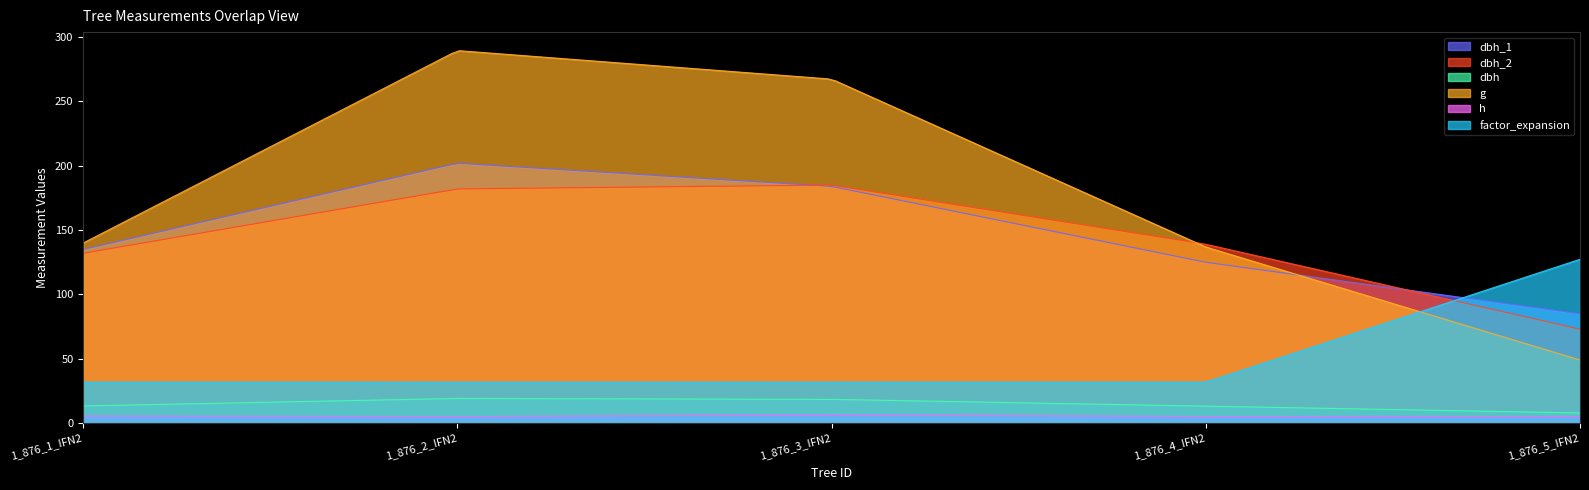

What are all the series names shown in the legend?

dbh_1, dbh_2, dbh, g, h, factor_expansion